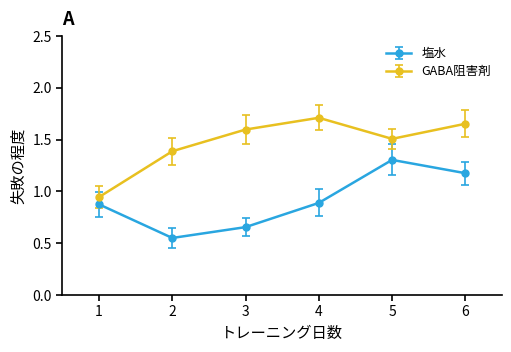

What is the maximum value for 塩水?

1.3